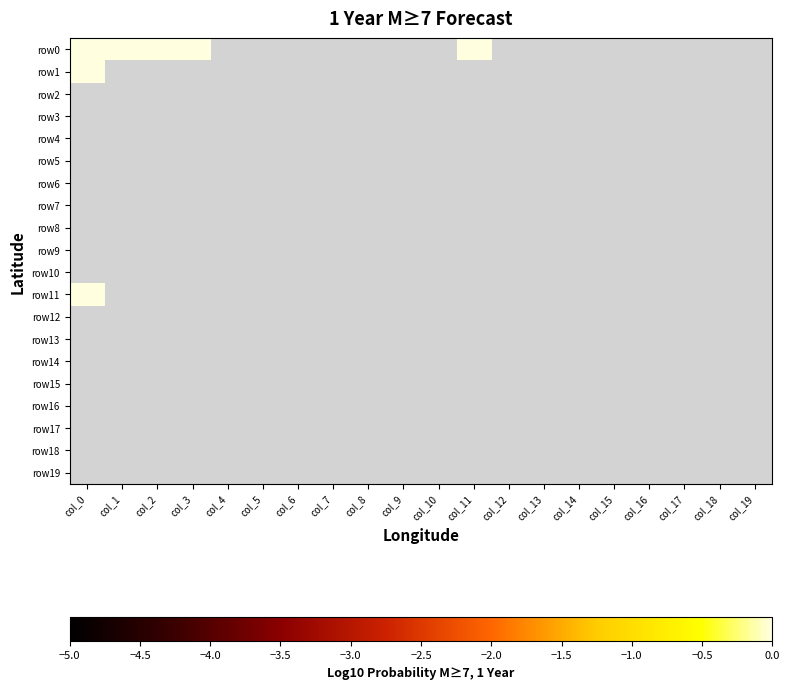

How many data points does each series have?

20